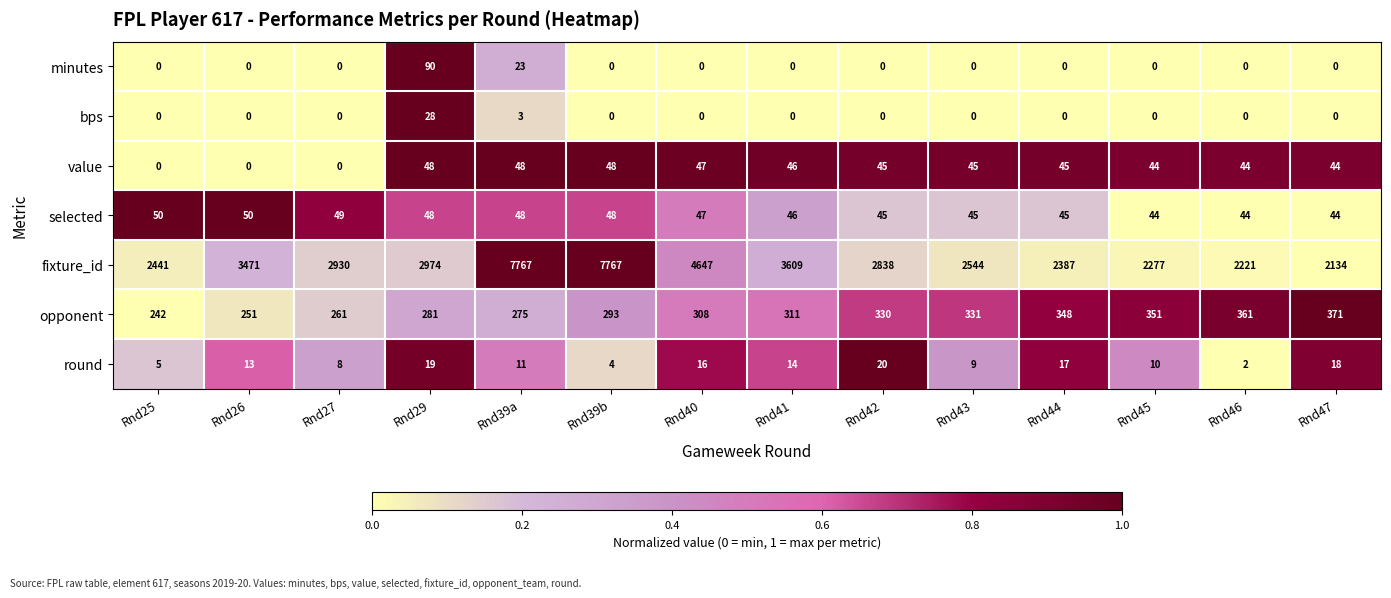

Read the fixture_id value at Rnd44, to the nearest 50.

2400